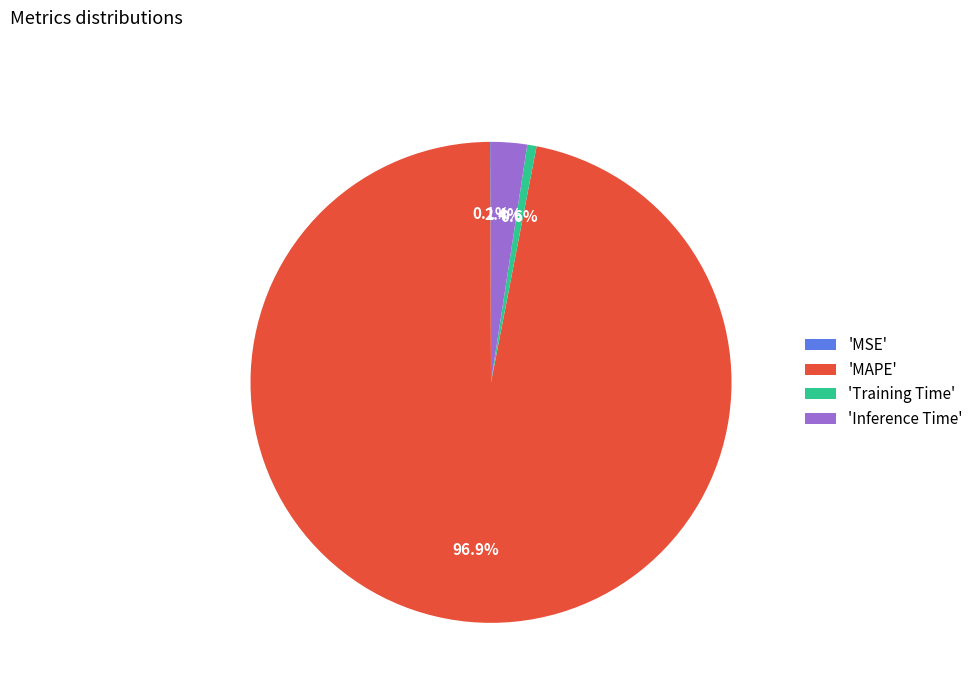

Is the sum of 'Training Time' and 'Inference Time' greater than half?

No